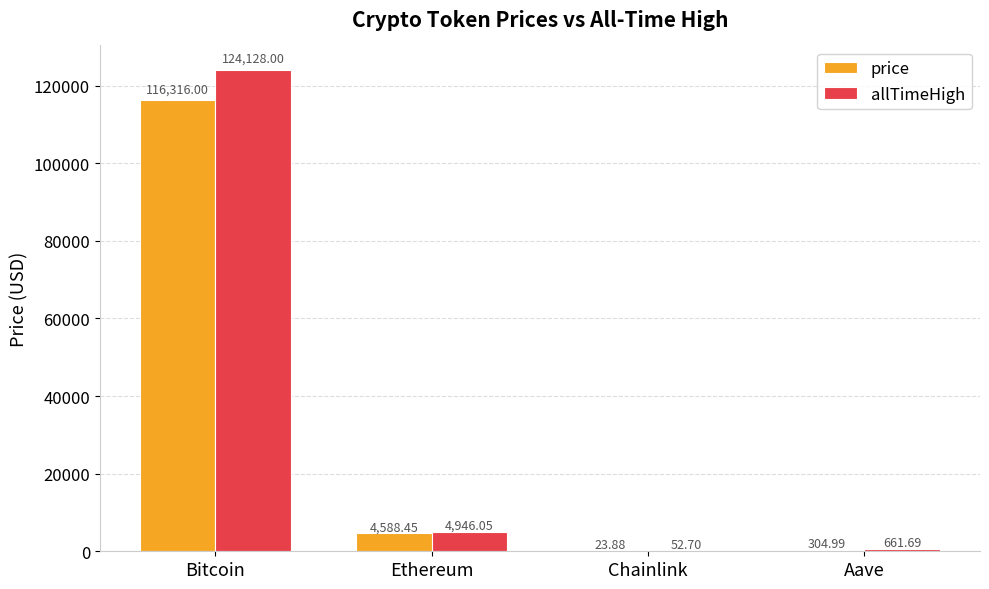

At which label does allTimeHigh reach its peak?

Bitcoin